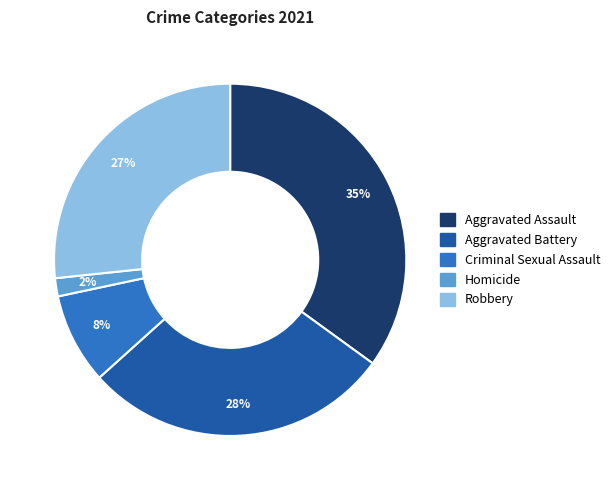

Count the number of slices in the pie.

5